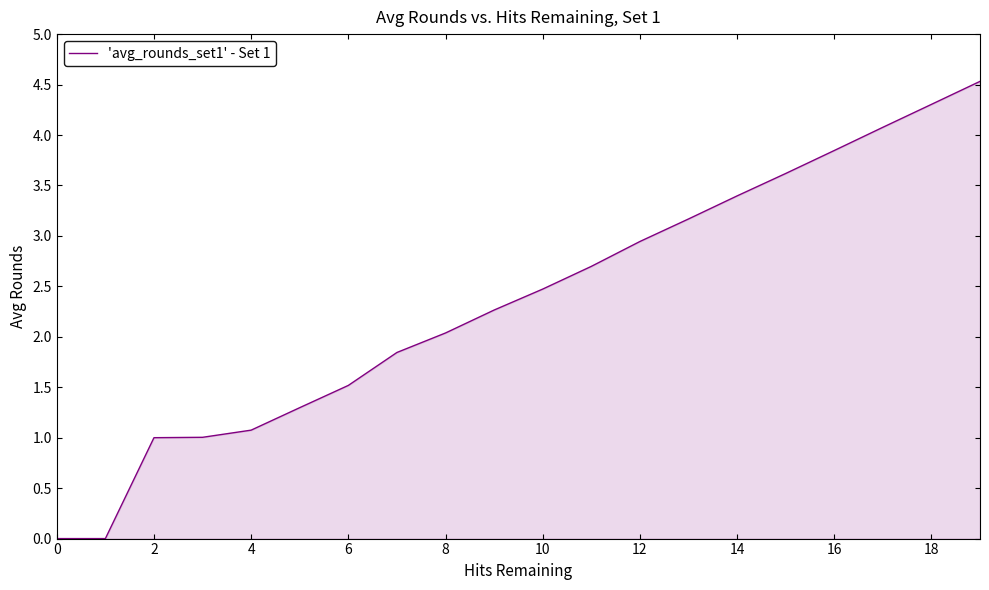

What is the greatest value displayed?

4.5